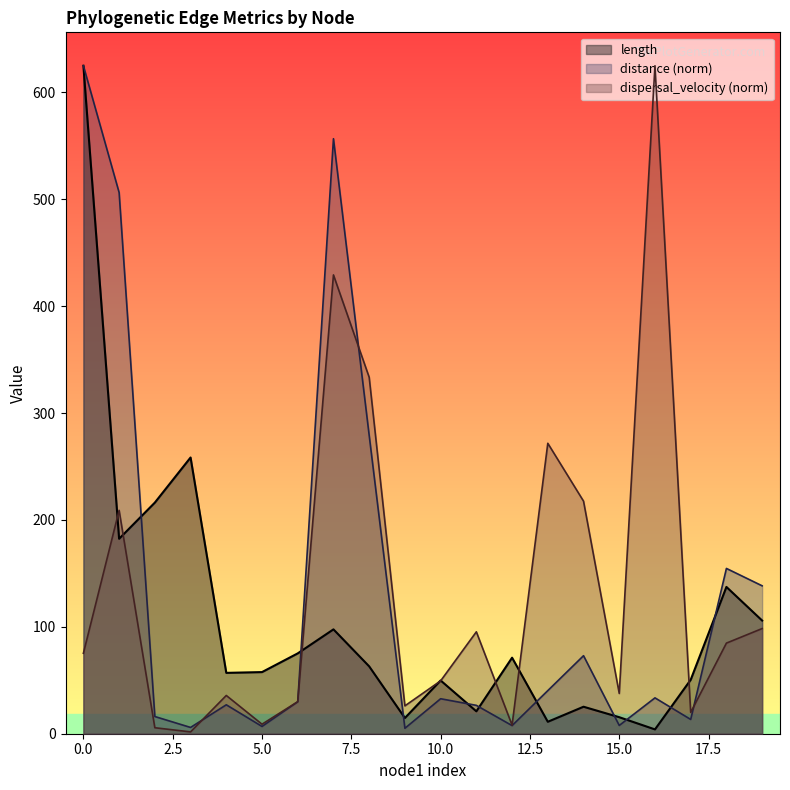

What is the greatest value displayed?

625.0